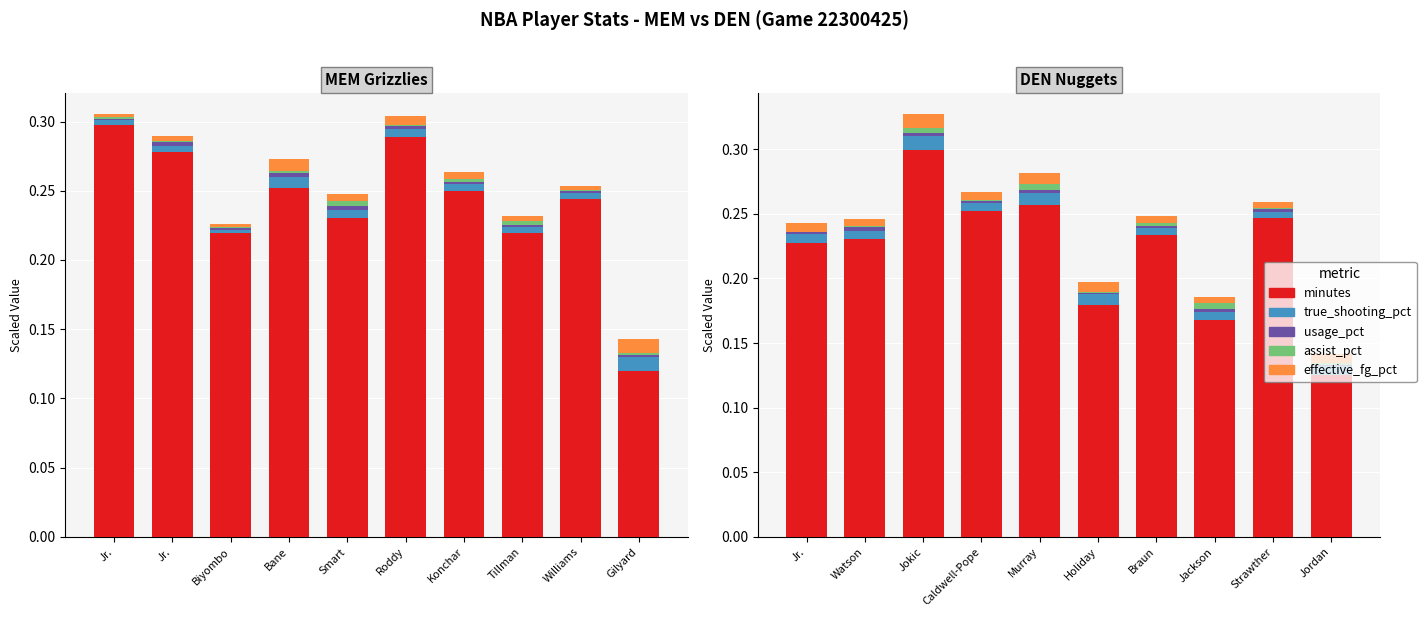

What is the total value across all series at Watson?

0.2